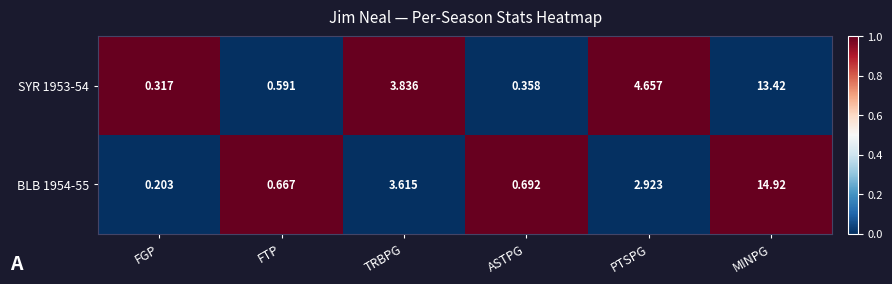

What is the total value across all series at PTSPG?

7.6